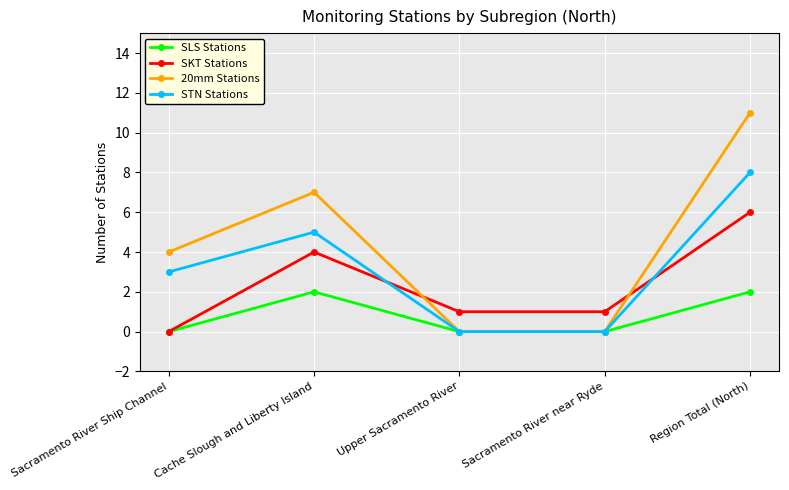

Rank the series by their maximum value, from lowest to highest.

SLS Stations, SKT Stations, STN Stations, 20mm Stations